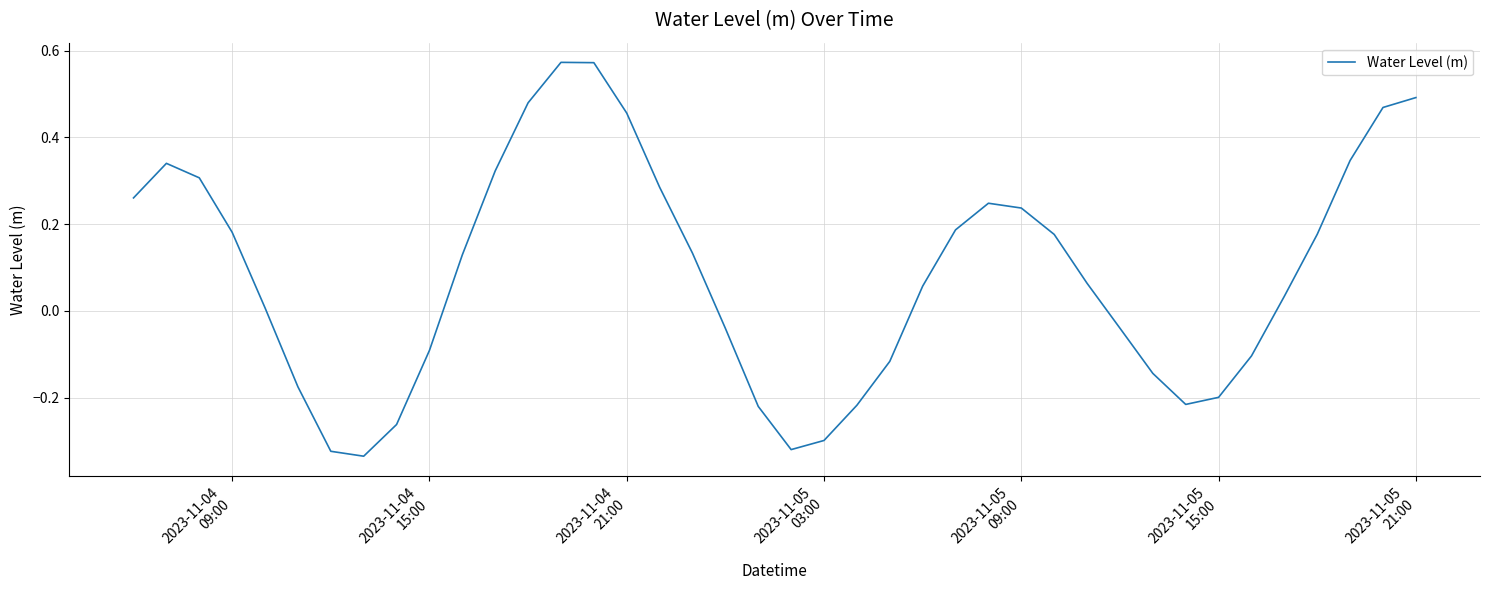

Reading left to right, extract all data points from this chart.

0.3	0.3	0.3	0.2	0.0	-0.2	-0.3	-0.3	-0.3	-0.1	0.1	0.3	0.5	0.6	0.6	0.5	0.3	0.1	-0.0	-0.2	-0.3	-0.3	-0.2	-0.1	0.1	0.2	0.2	0.2	0.2	0.1	-0.0	-0.1	-0.2	-0.2	-0.1	0.0	0.2	0.3	0.5	0.5